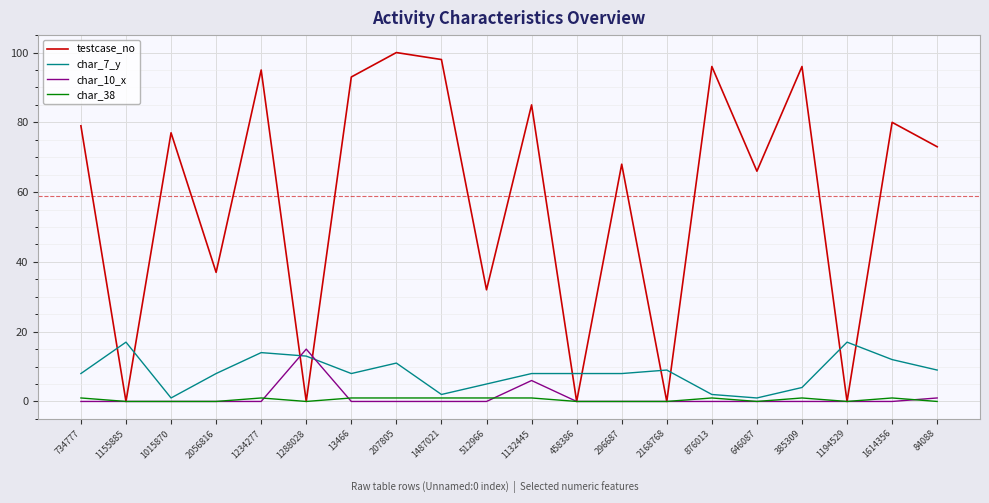

Reading left to right, transcribe all the data shown in this chart.

testcase_no: 734777=79	1155885=0	1015870=77	2056816=37	1234277=95	1288028=0	13466=93	207805=100	1487021=98	512966=32	1132445=85	458386=0	296687=68	2168768=0	876013=96	646087=66	385309=96	1194529=0	1614356=80	84088=73
char_7_y: 734777=8	1155885=17	1015870=1	2056816=8	1234277=14	1288028=13	13466=8	207805=11	1487021=2	512966=5	1132445=8	458386=8	296687=8	2168768=9	876013=2	646087=1	385309=4	1194529=17	1614356=12	84088=9
char_10_x: 734777=0	1155885=0	1015870=0	2056816=0	1234277=0	1288028=15	13466=0	207805=0	1487021=0	512966=0	1132445=6	458386=0	296687=0	2168768=0	876013=0	646087=0	385309=0	1194529=0	1614356=0	84088=1
char_38: 734777=1	1155885=0	1015870=0	2056816=0	1234277=1	1288028=0	13466=1	207805=1	1487021=1	512966=1	1132445=1	458386=0	296687=0	2168768=0	876013=1	646087=0	385309=1	1194529=0	1614356=1	84088=0